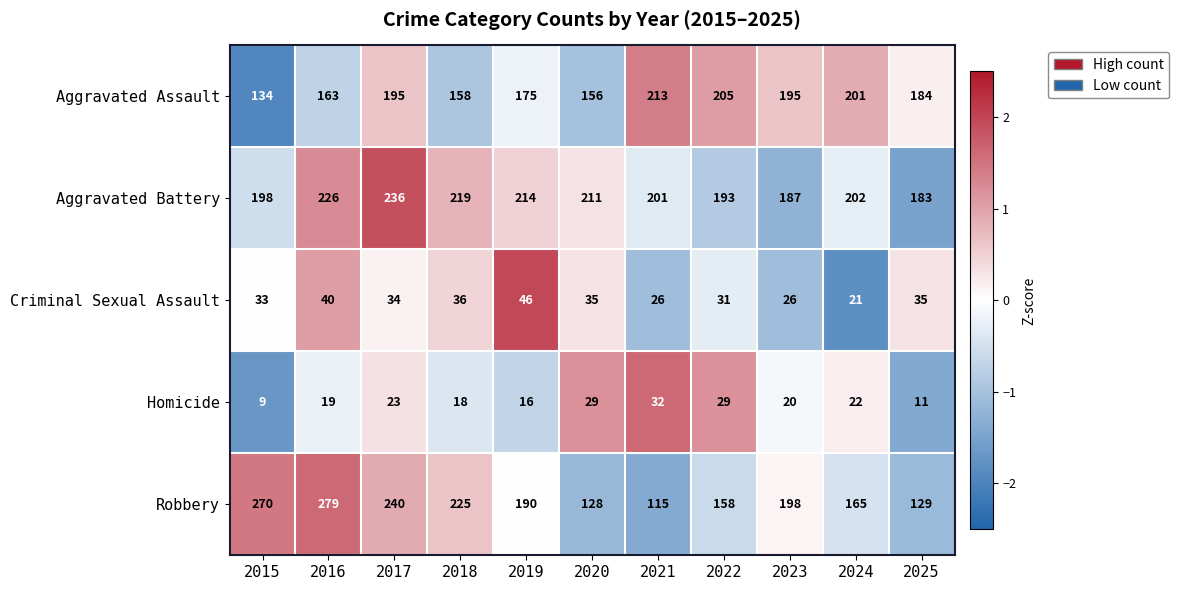

What is the minimum value shown in the chart?

9